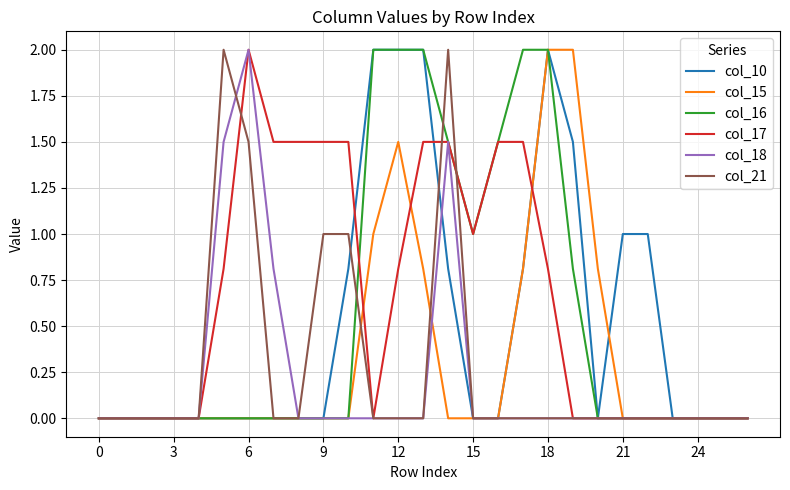

What is the maximum value shown in the chart?

2.0